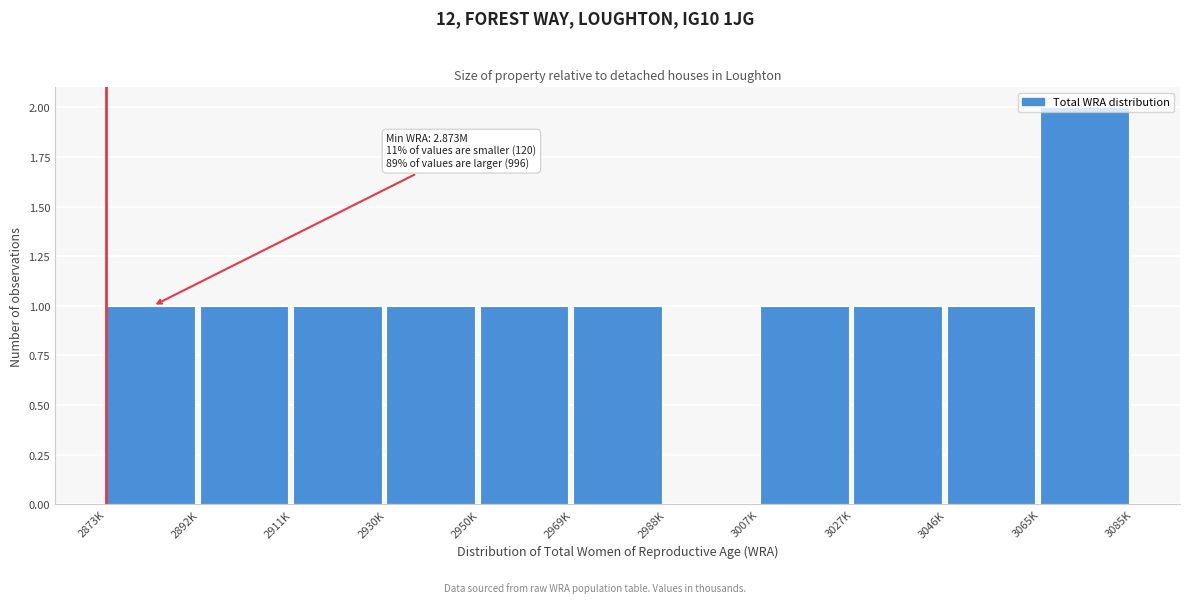

At which category does the chart reach its peak across all series?

3065K